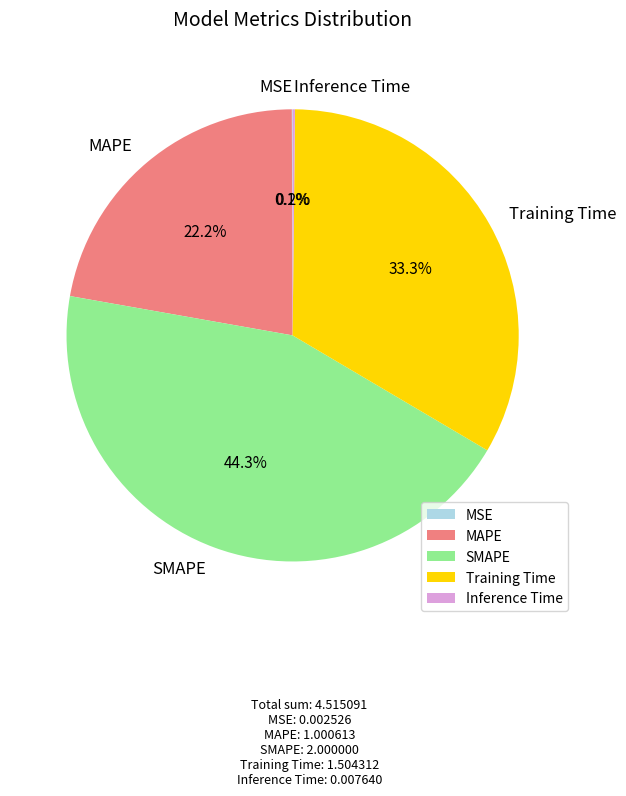

To the nearest percent, what is the difference between the largest and smallest slice percentages?

44%